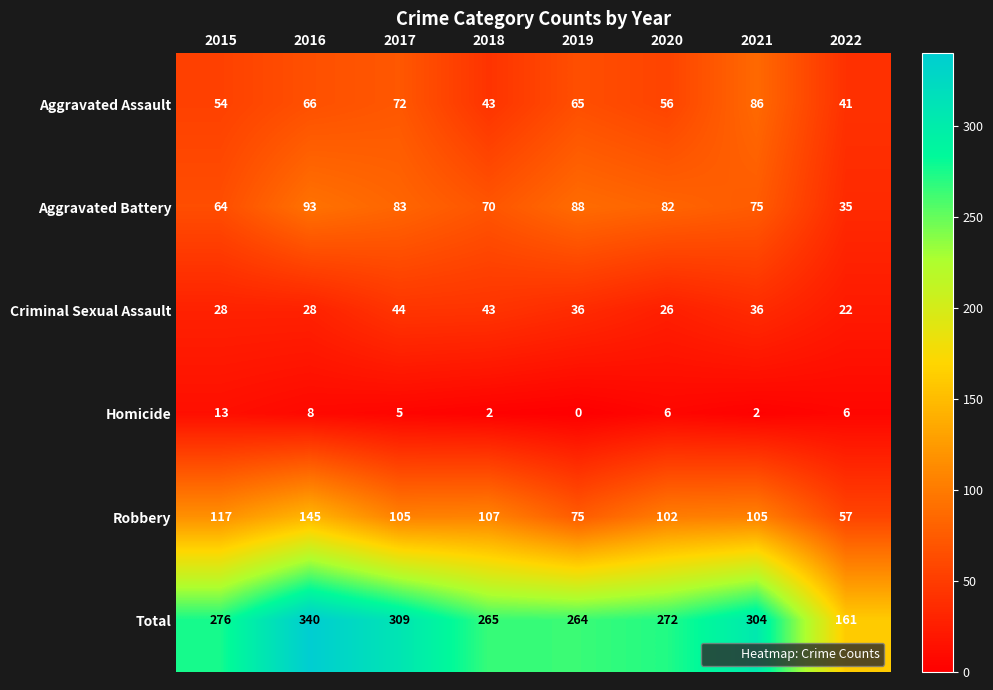

Is it true that Total equals 272 at 2020?

True